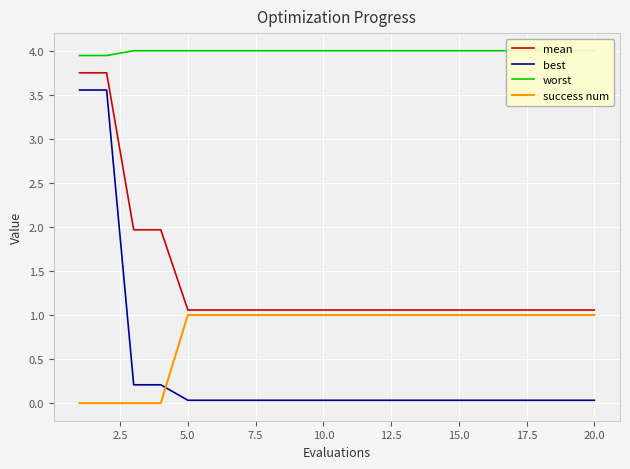

Count the number of categories in the chart.

20